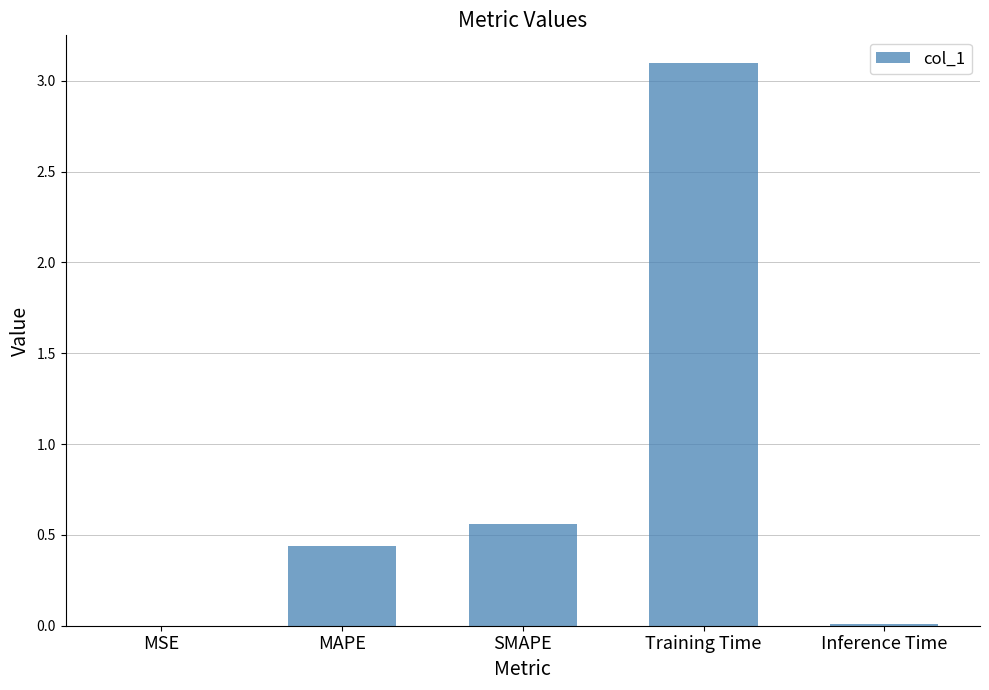

At which category does the chart reach its peak across all series?

Training Time